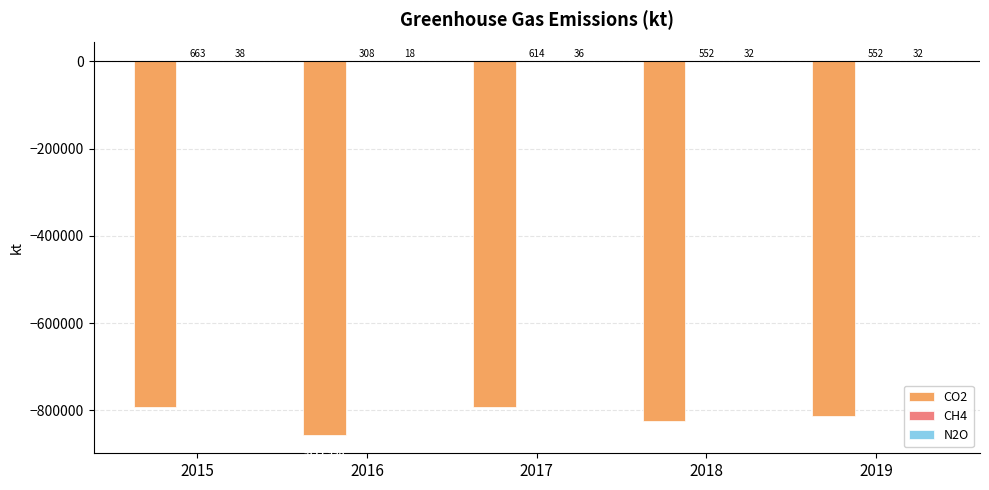

True or false: CO2 has a value of -792046 at 2017.

True